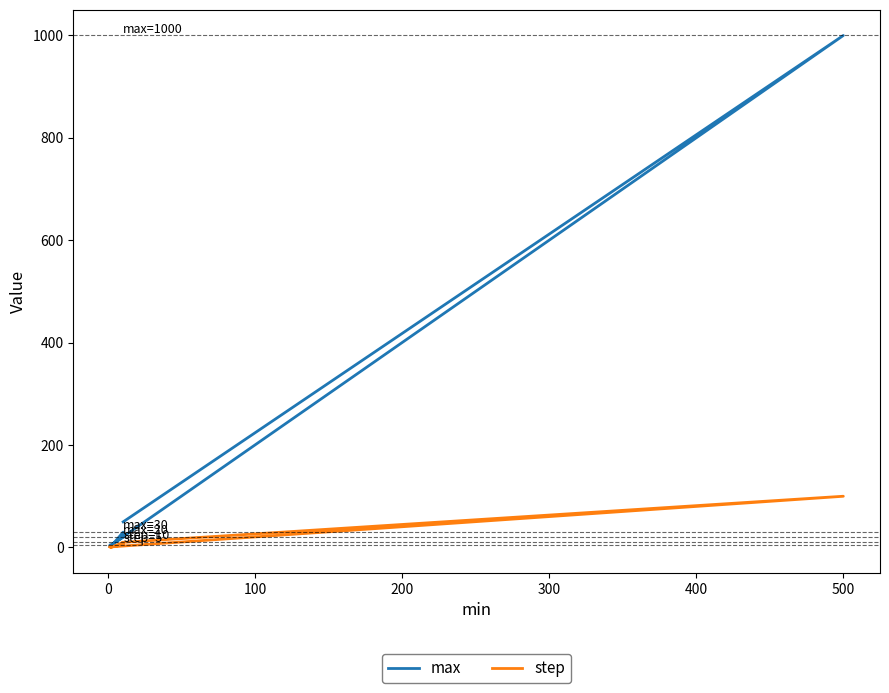

What is the sum of all max values?

1117.0